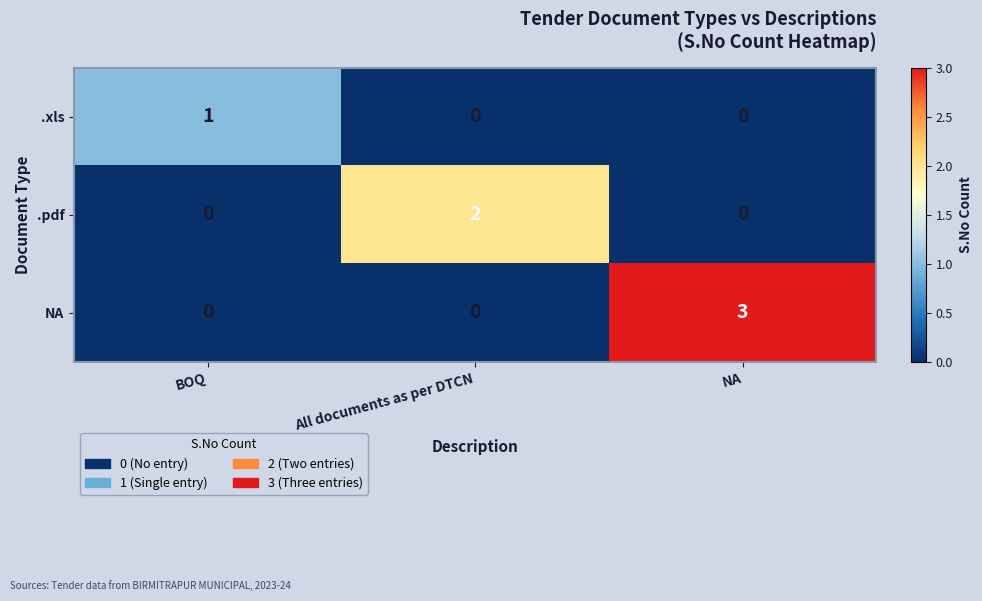

Which category has the highest value across all series?

NA